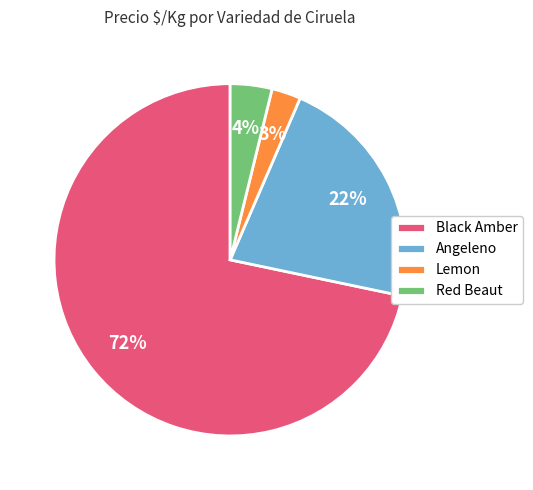

What is the largest slice in the pie chart?

Black Amber